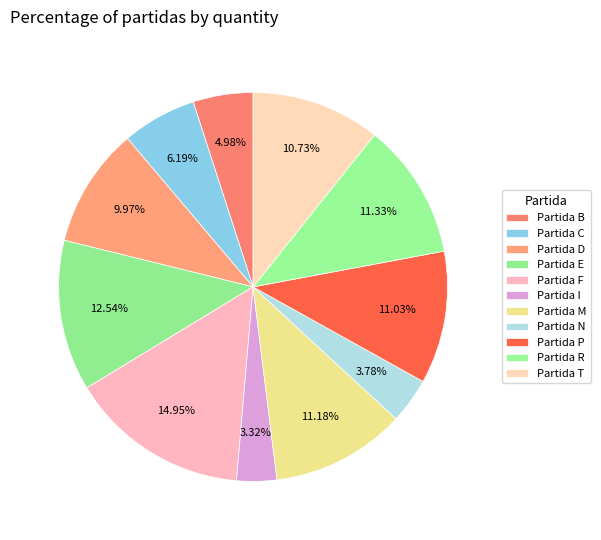

Which slice is the smallest?

Partida I